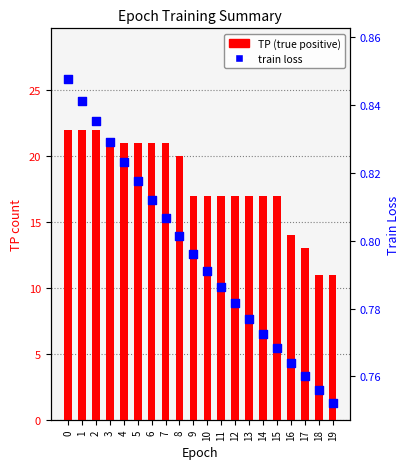

What are all the series names shown in the legend?

TP (true positive), train loss